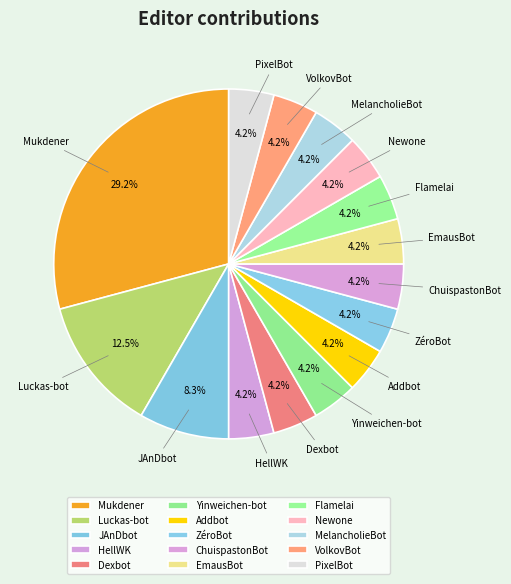

The MelancholieBot slice represents 19% of the pie. True or false?

False